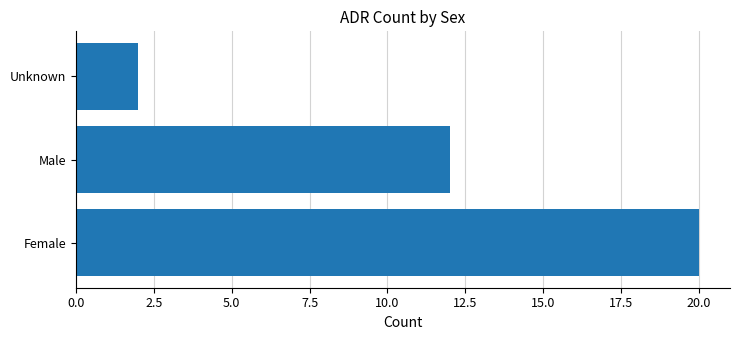

The chart shows a value of 20 at Female. True or false?

True